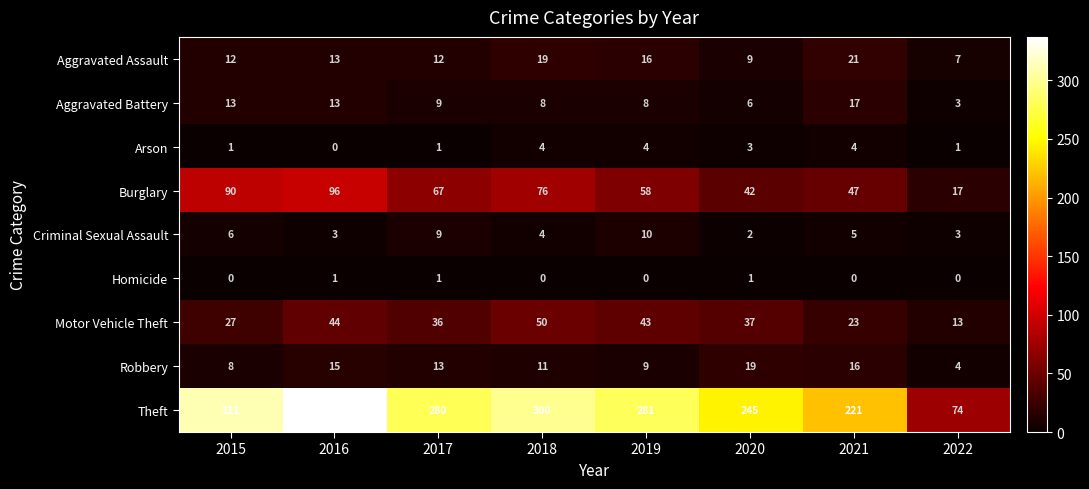

Is it true that Homicide equals 0 at 2019?

True